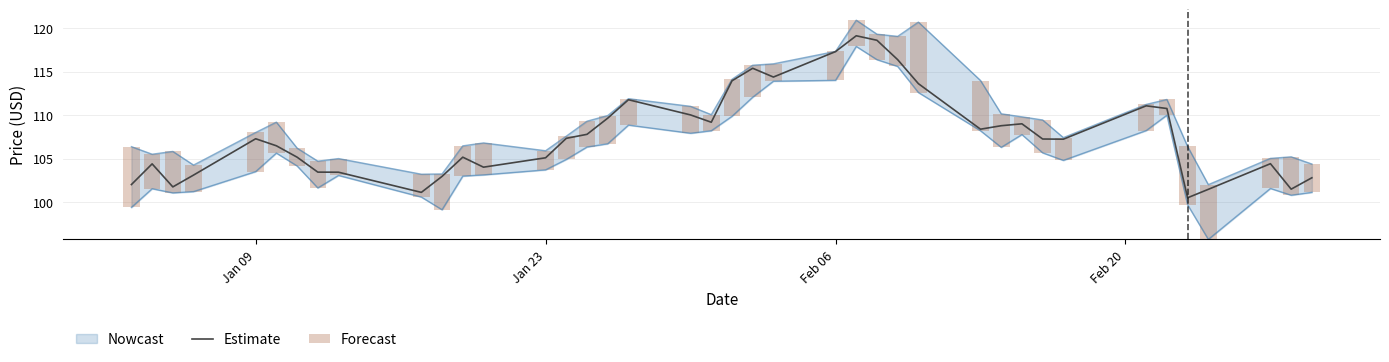

How many data points does each series have?

40